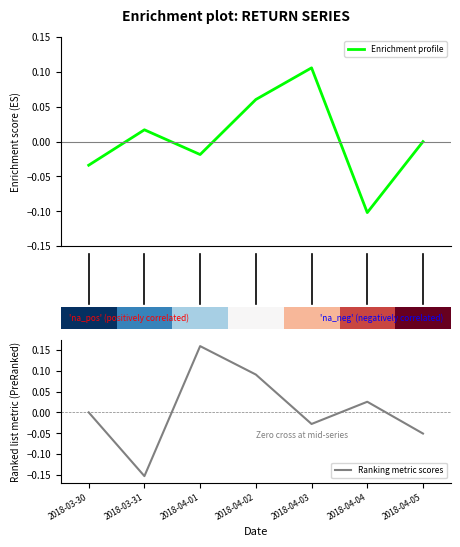

How many times do Enrichment profile and Ranking metric scores cross each other?

5